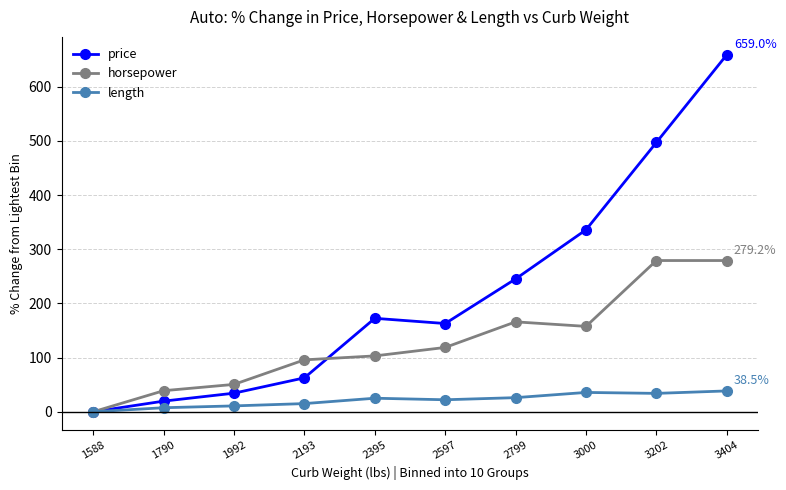

What is the highest value of the horsepower series?

279.2